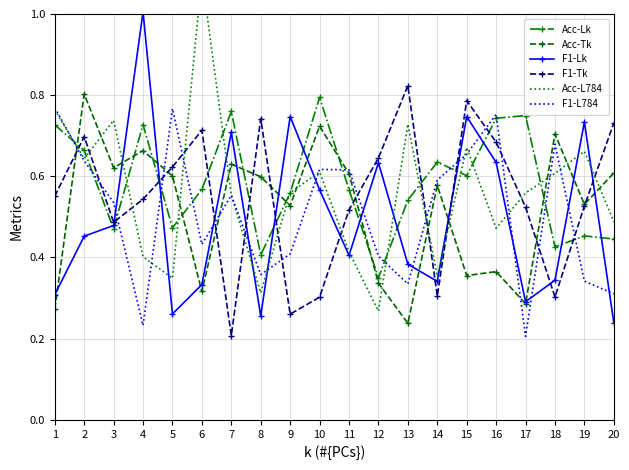

How many categories are shown in the chart?

20